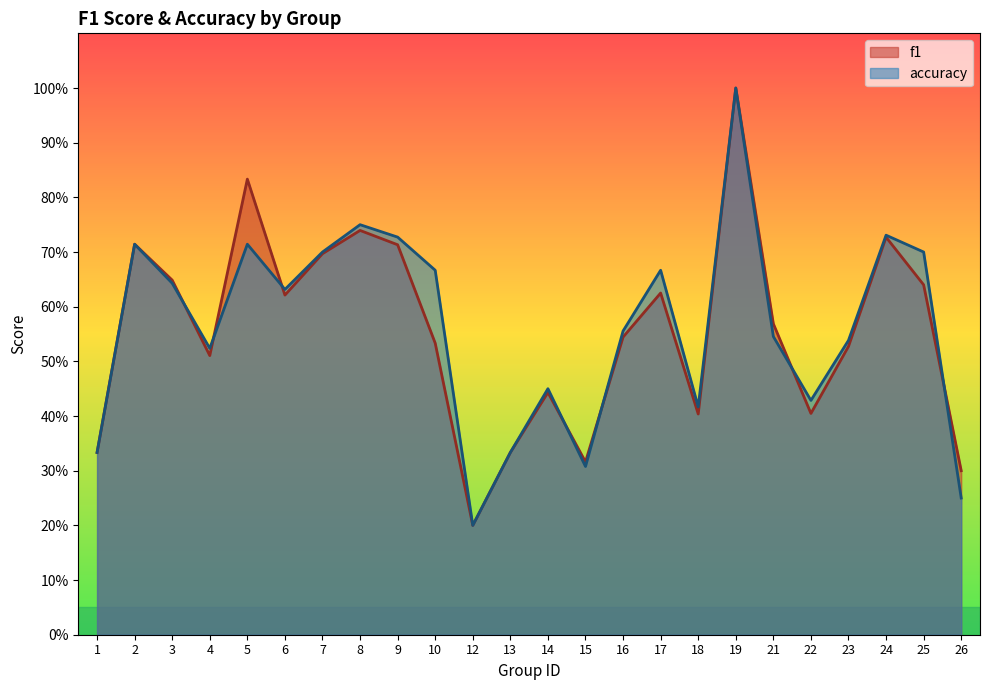

Rank the series by their average value, from highest to lowest.

accuracy, f1